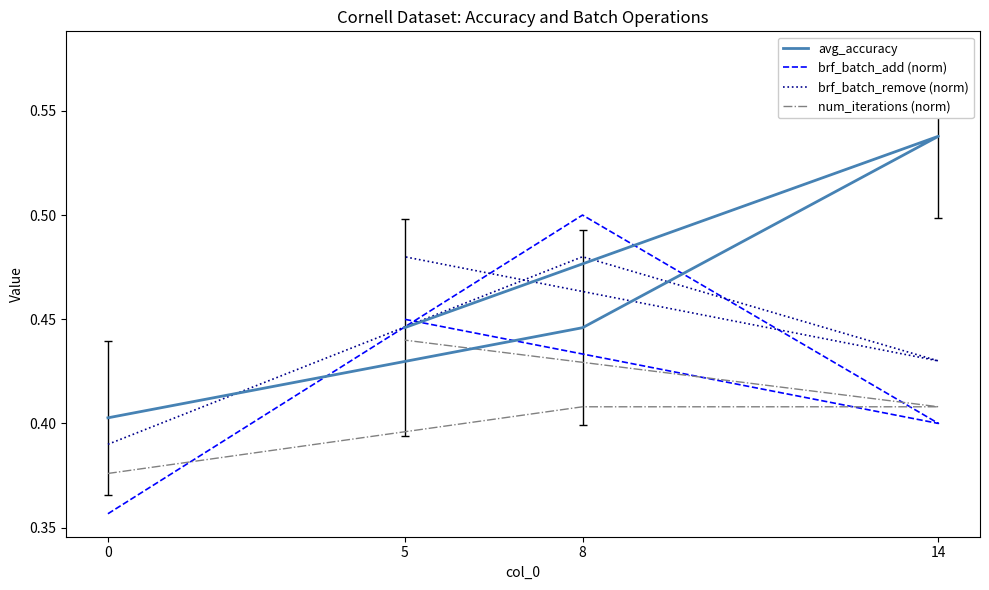

List the labels in order of num_iterations (norm) value, largest first.

5, 8, 14, 0